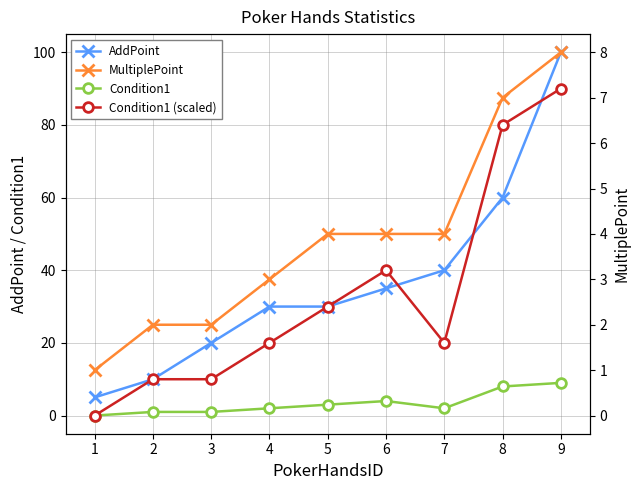

True or false: AddPoint has a value of 62.4 at 6.

False